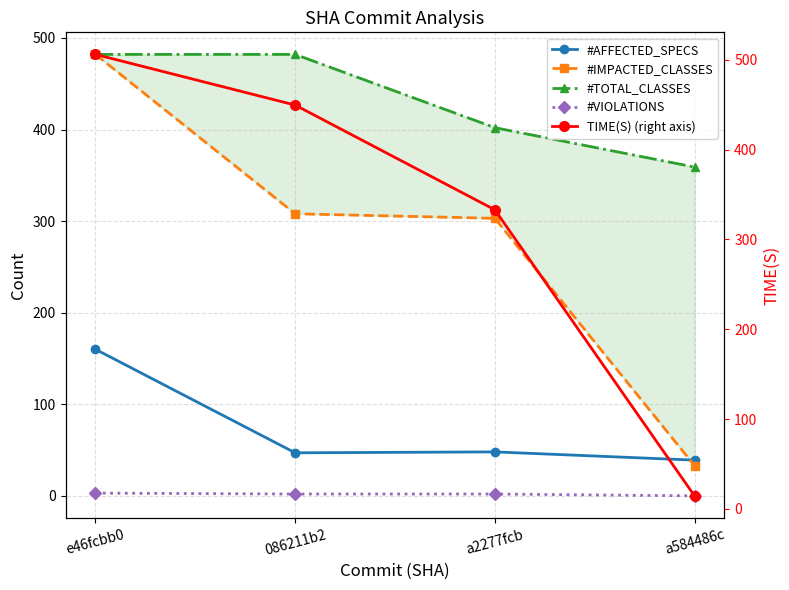

What is the label of the 2nd point from the left?

086211b2